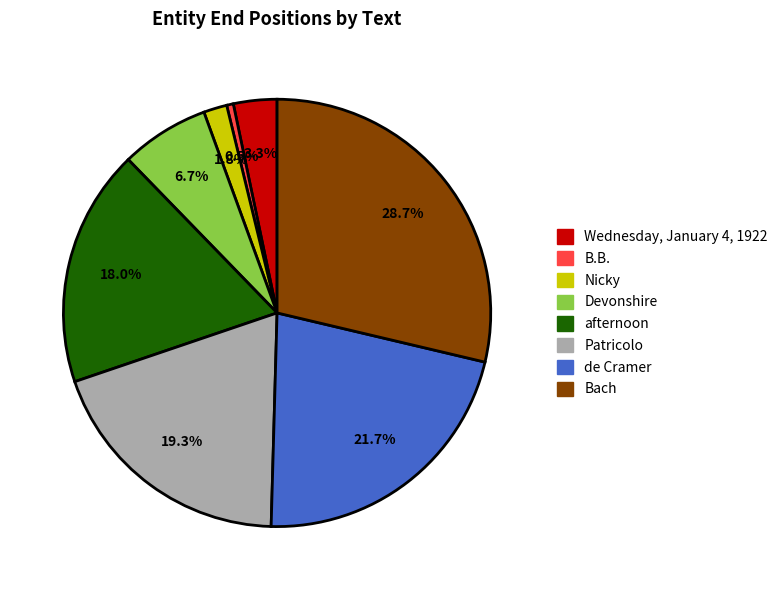

Rank the categories by value from lowest to highest.

B.B., Nicky, Wednesday, January 4, 1922, Devonshire, afternoon, Patricolo, de Cramer, Bach